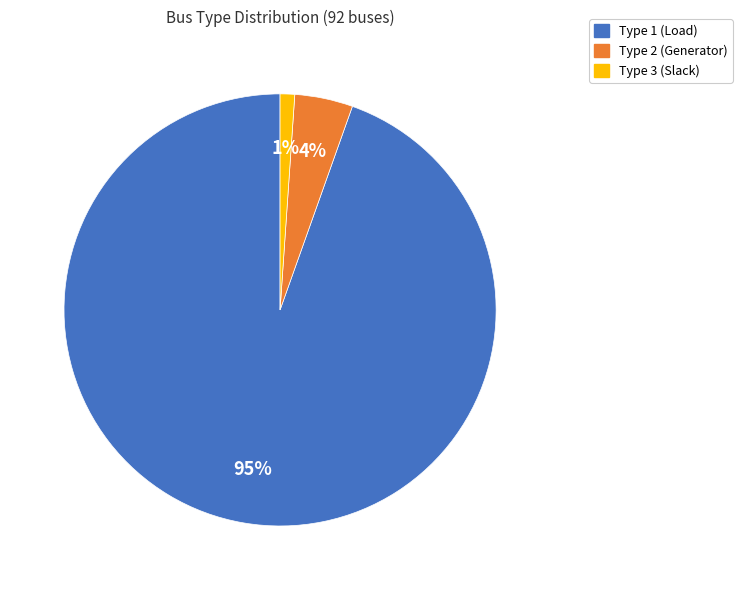

How many slices are in this pie chart?

3